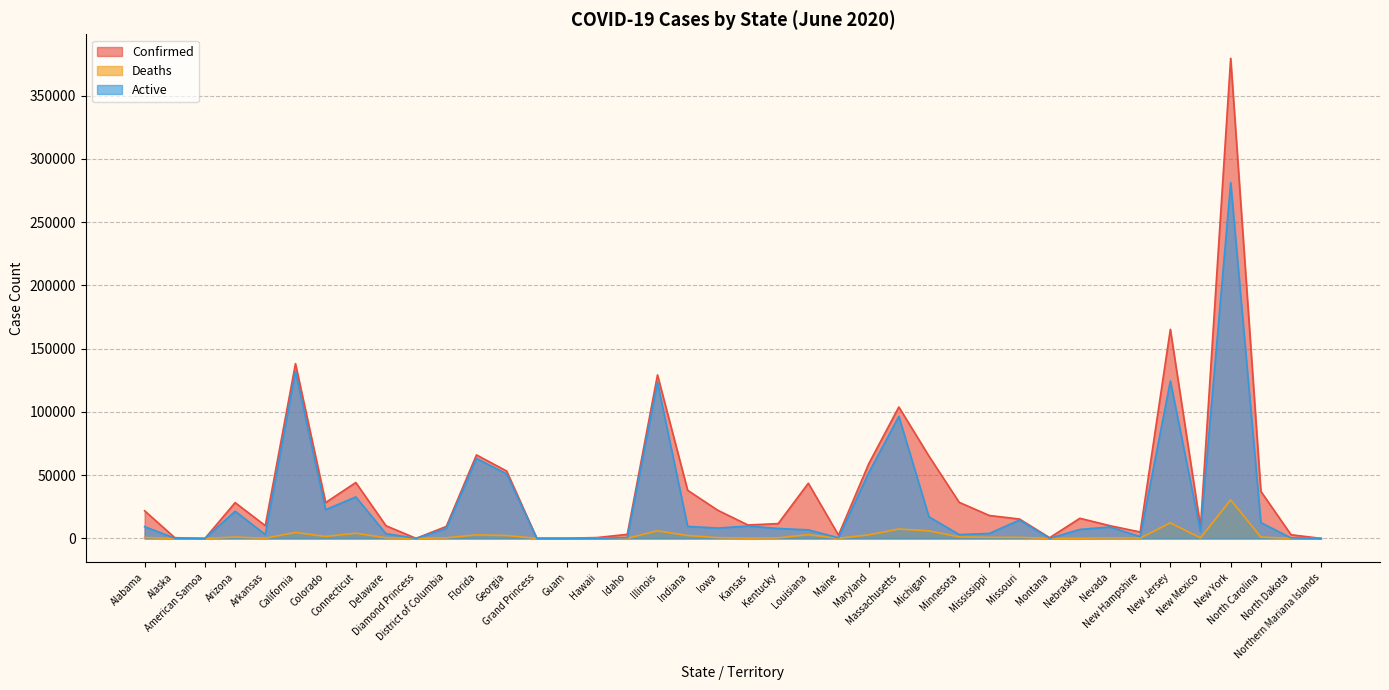

What are all the series names shown in the legend?

Confirmed, Deaths, Active